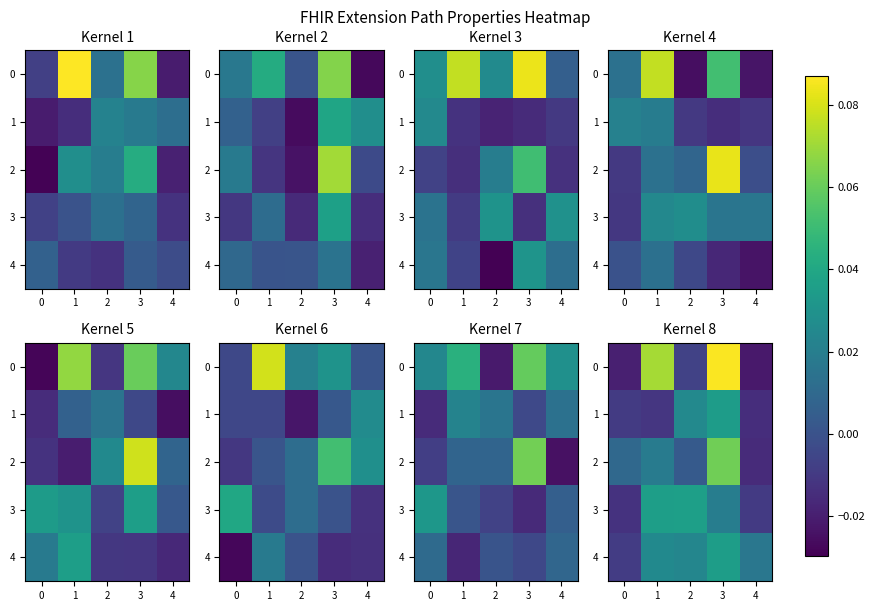

At how many categories does at least one series exceed 0?

5